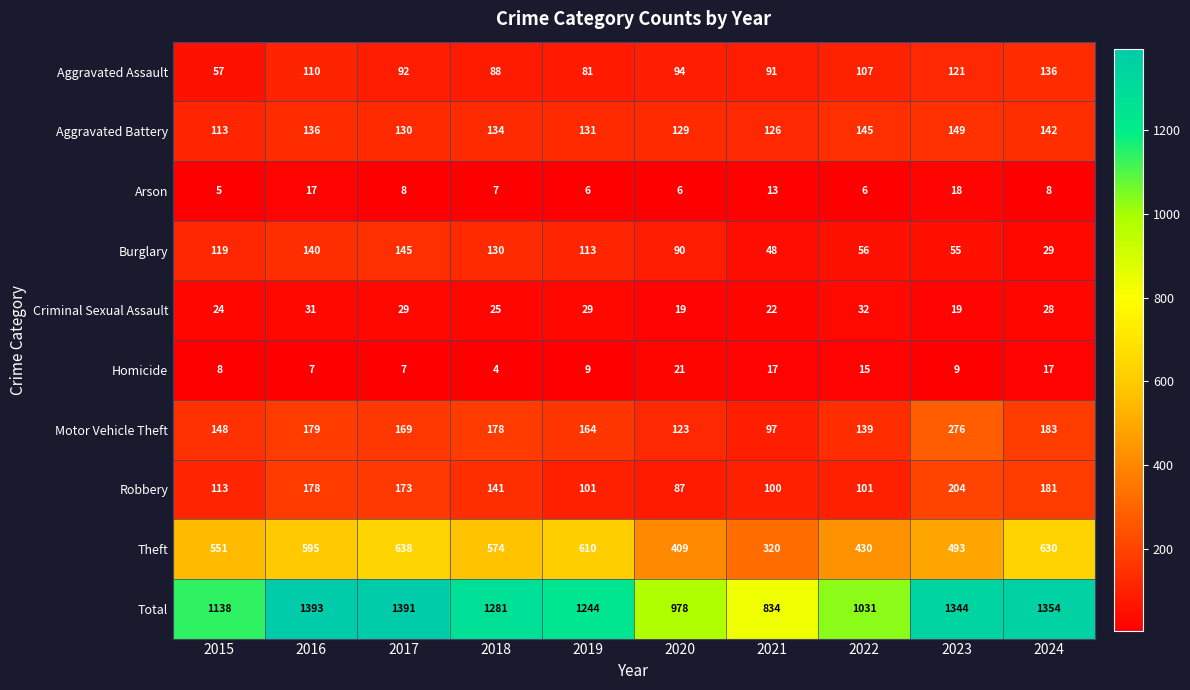

True or false: Motor Vehicle Theft has a value of 103 at 2024.

False